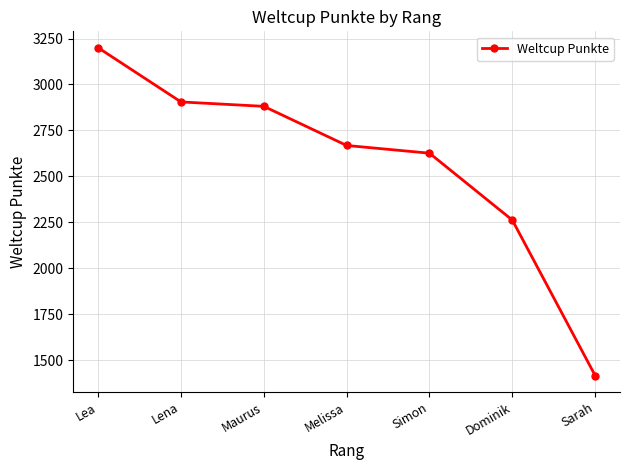

Reading right to left, extract all data points from this chart.

1416	2262	2626	2668	2881	2905	3200